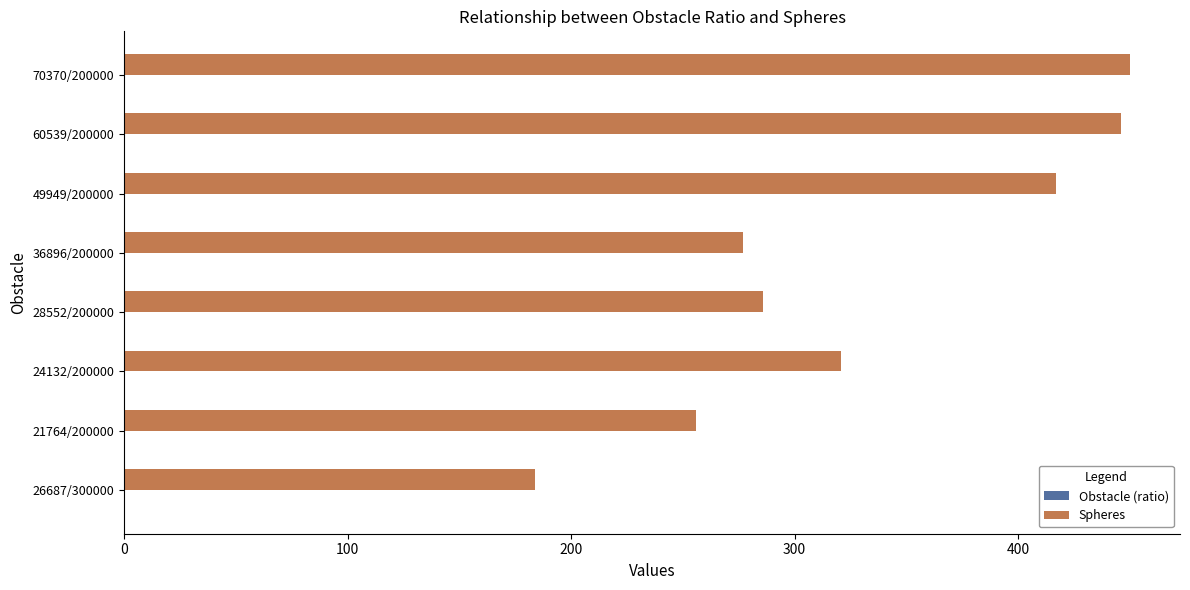

What is the sum of all Spheres values?

2637.0